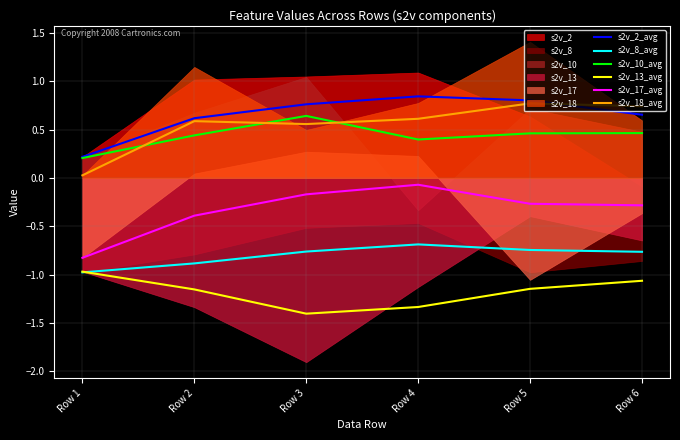

What is the difference between the maximum and minimum values in the s2v_8_avg series?

0.3